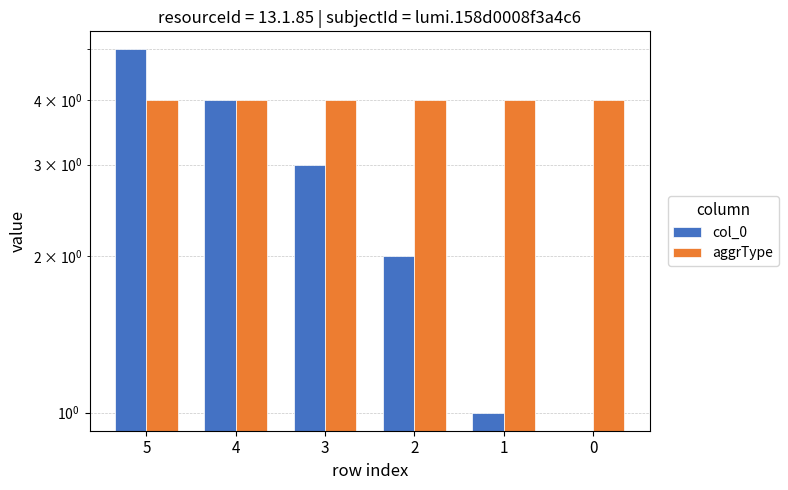

The value of col_0 at 3 is 2. True or false?

False